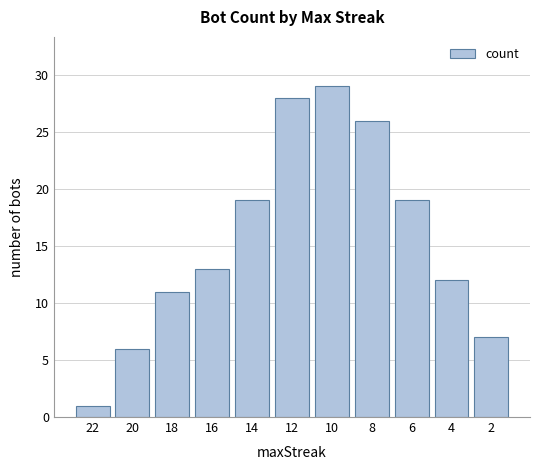

Is it true that the value at 18 is 18?

False